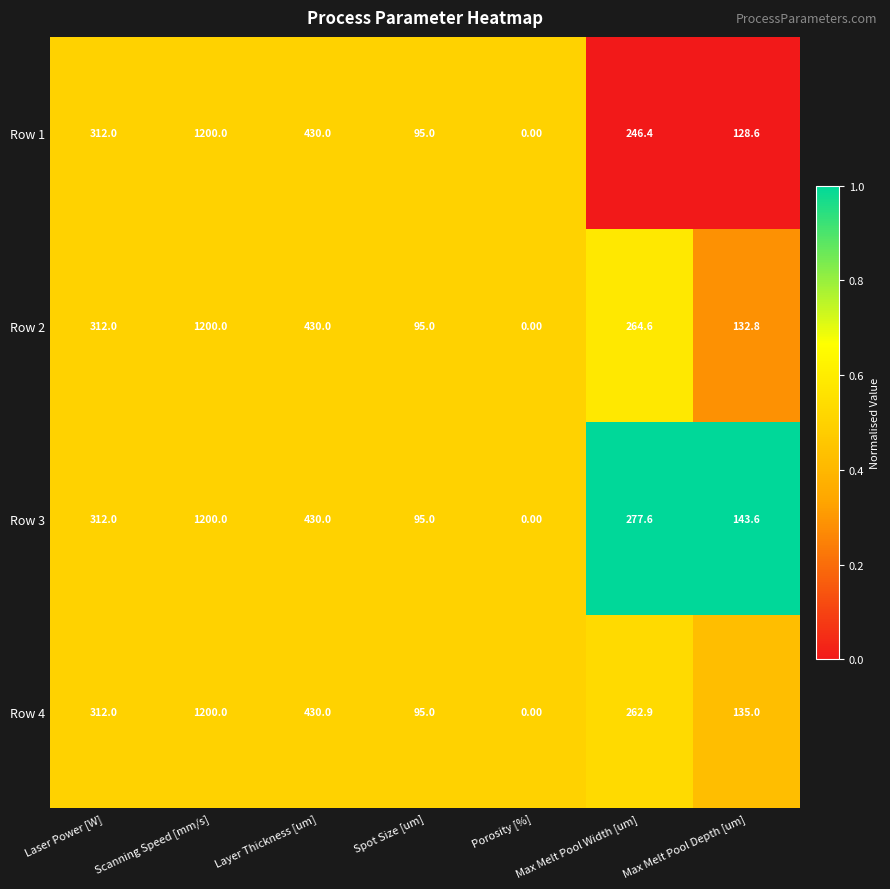

Which category has the highest value in the Row 1 series?

Scanning Speed [mm/s]